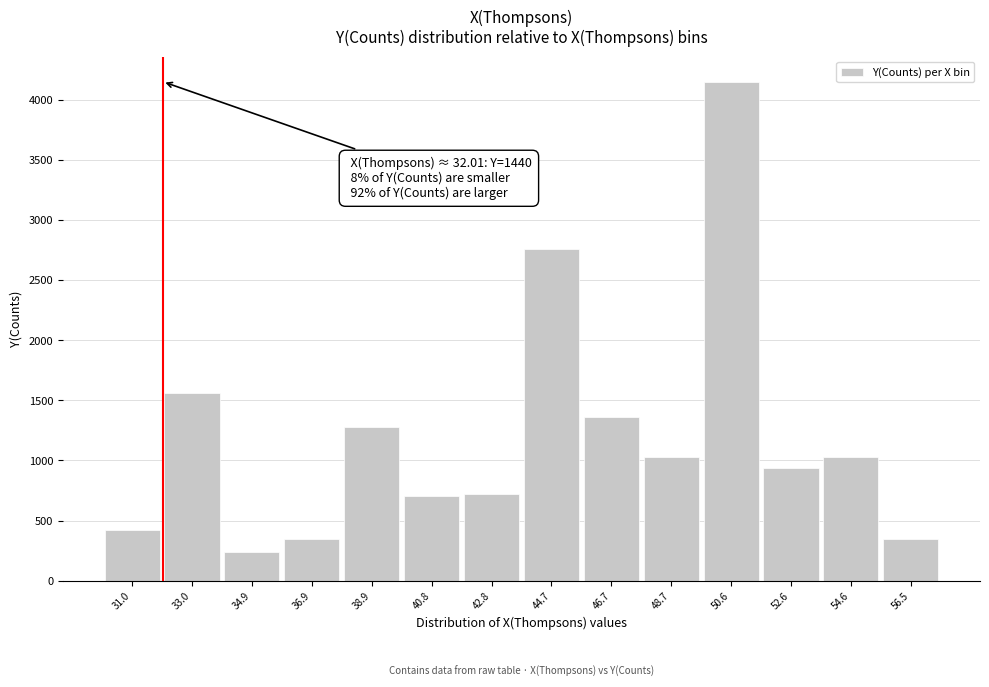

What is the sum of all values?

16874.2